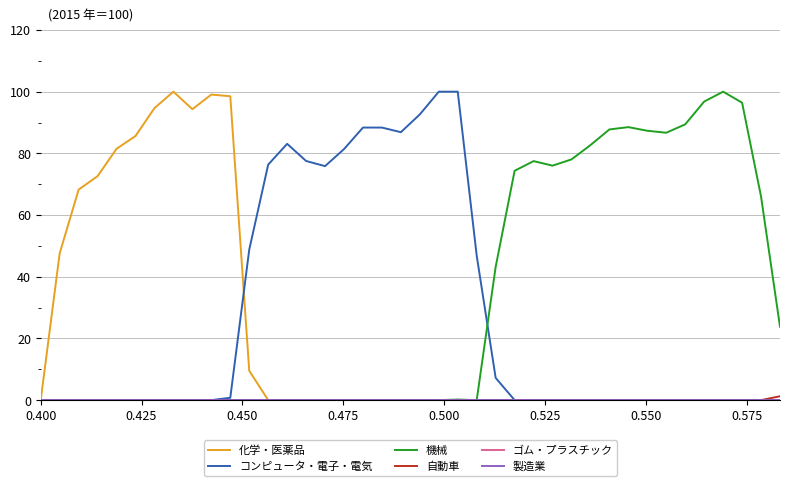

True or false: コンピュータ・電子・電気 and 自動車 cross at least once.

False